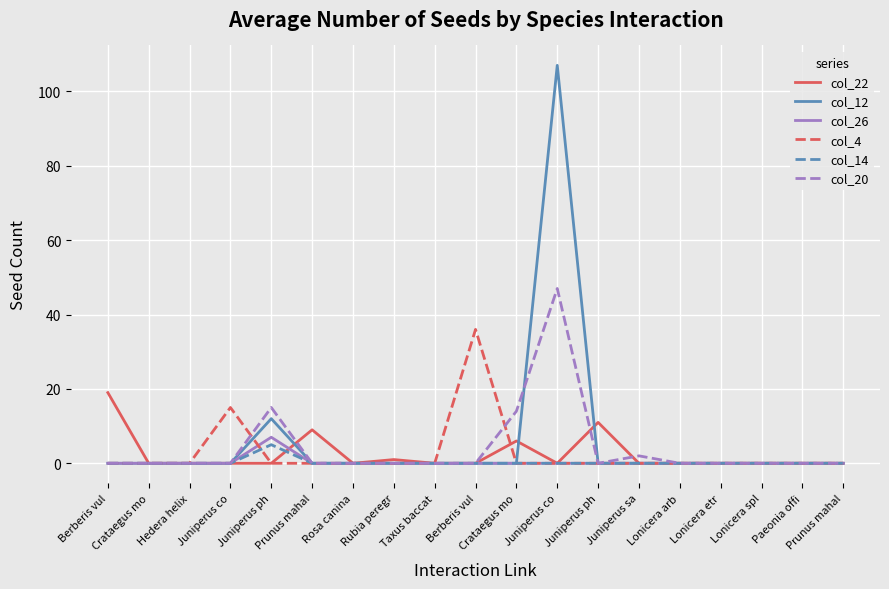

What is the label of the 14th point from the left?

Juniperus sa